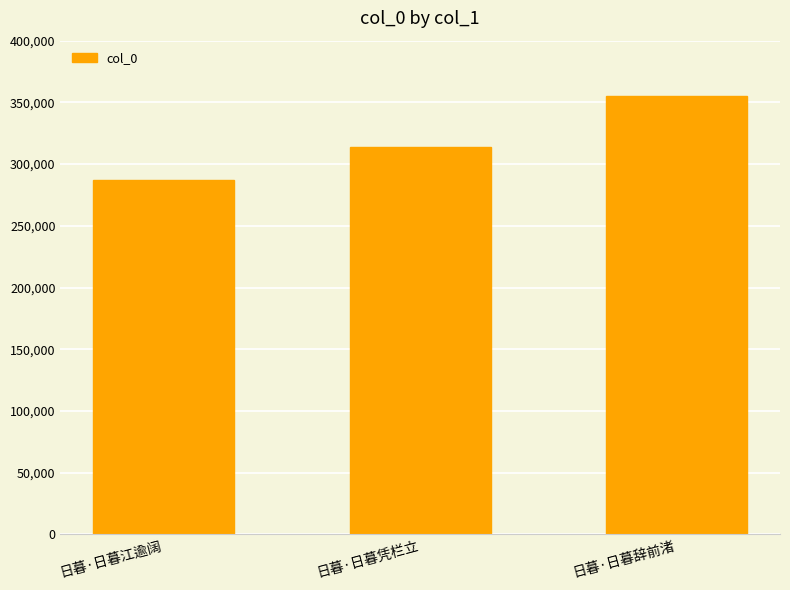

Reading left to right, what are all the values shown in this chart?

287332	313910	355020